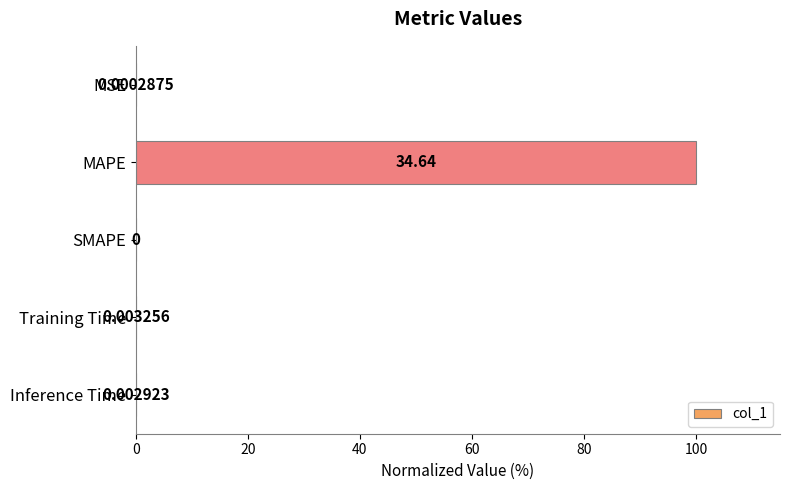

How many categories are shown in the chart?

5